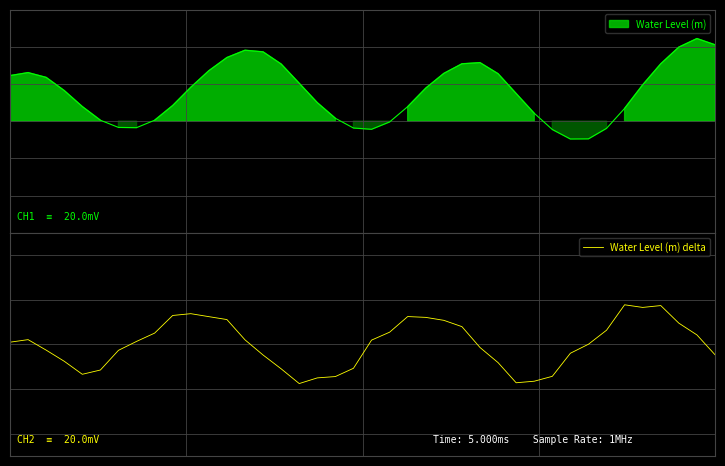

Where is the data nearest to the value 0?

32